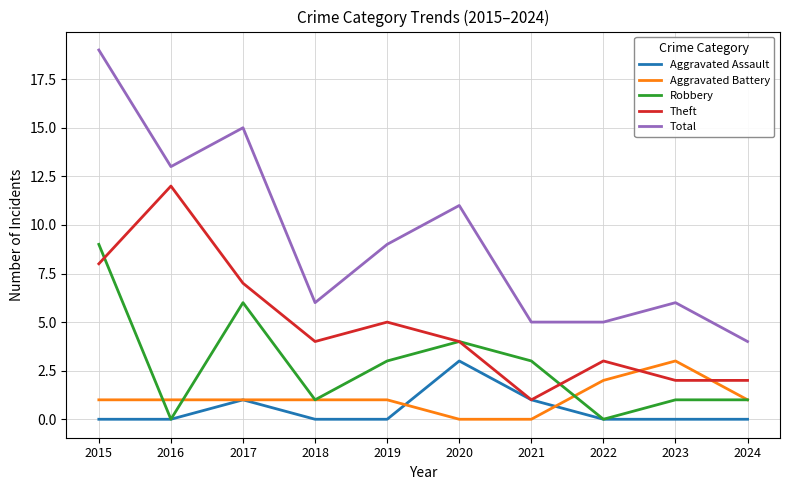

What is the difference between the highest and lowest values at 2015?

19